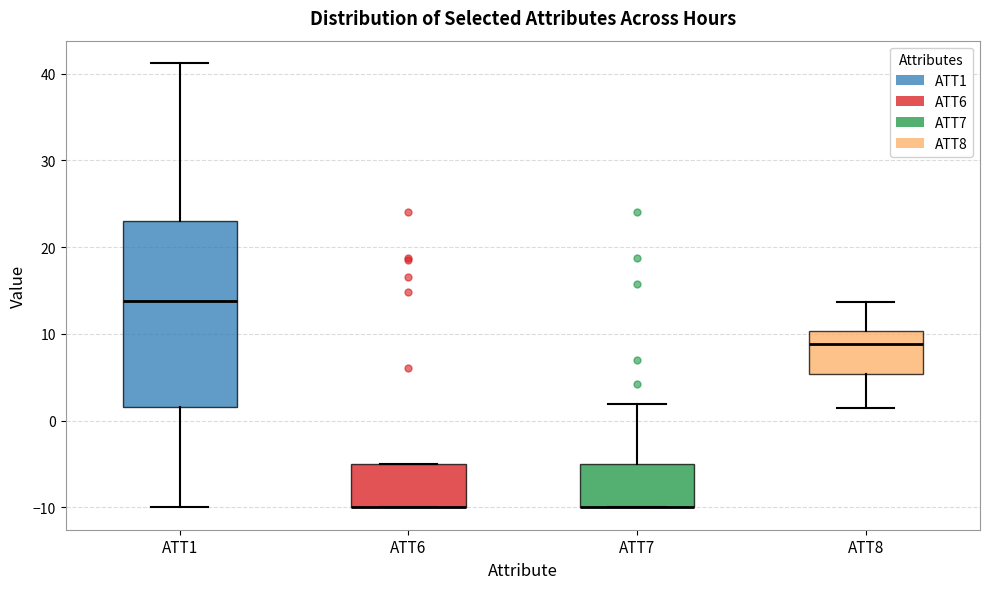

Which box is the tallest, from its lower edge to its upper edge?

ATT1